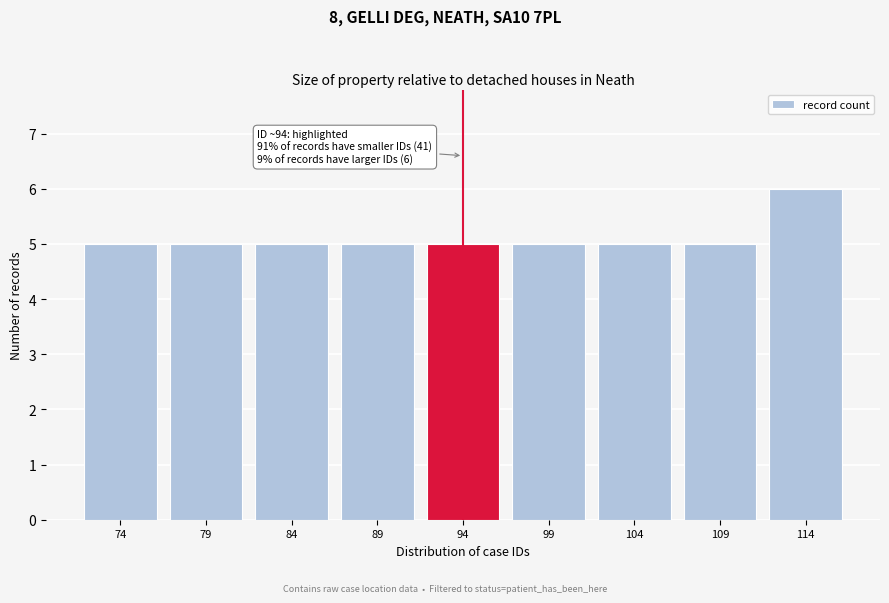

Reading right to left, extract all data points from this chart.

6	5	5	5	5	5	5	5	5